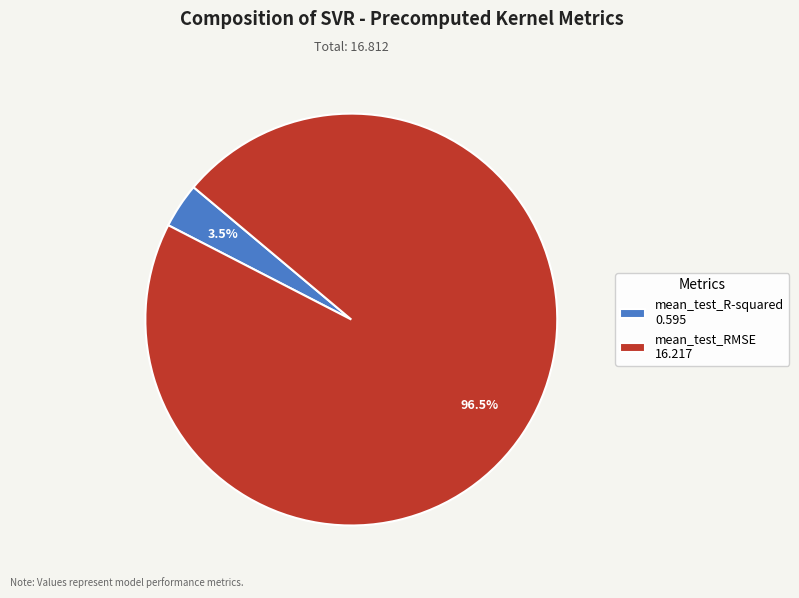

To the nearest percent, what is the difference between the largest and smallest slice percentages?

93%